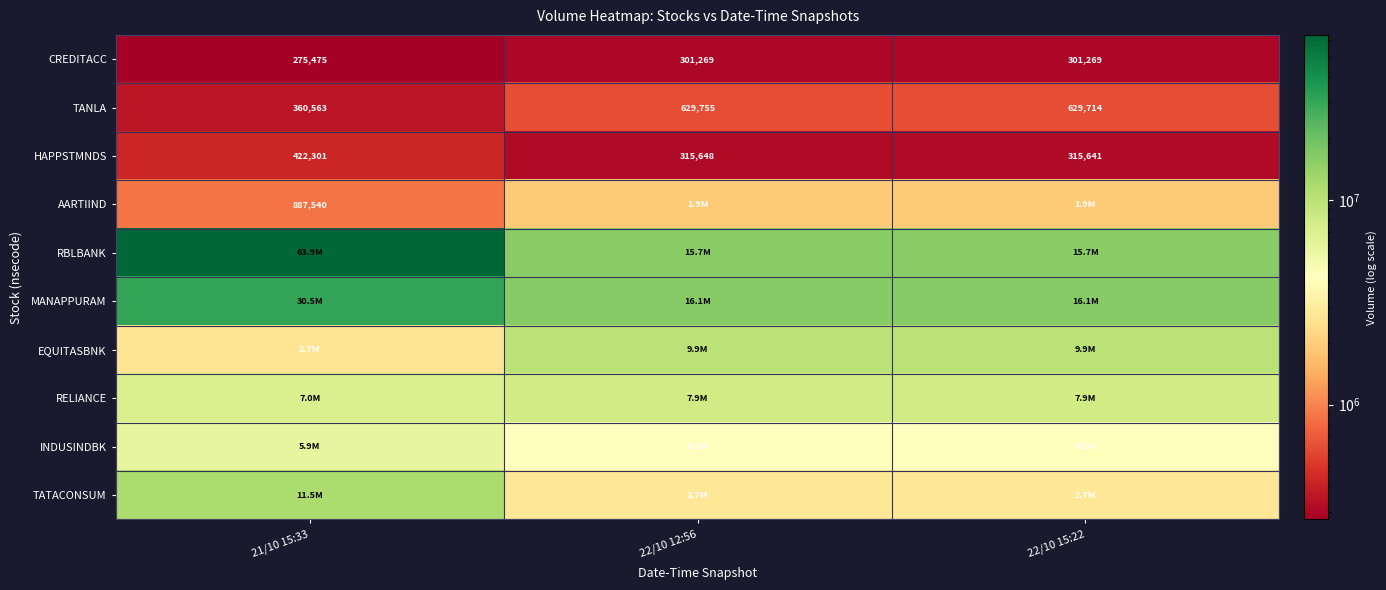

What is the sum of the CREDITACC values at 21/10 15:33 and 22/10 15:22?

576744